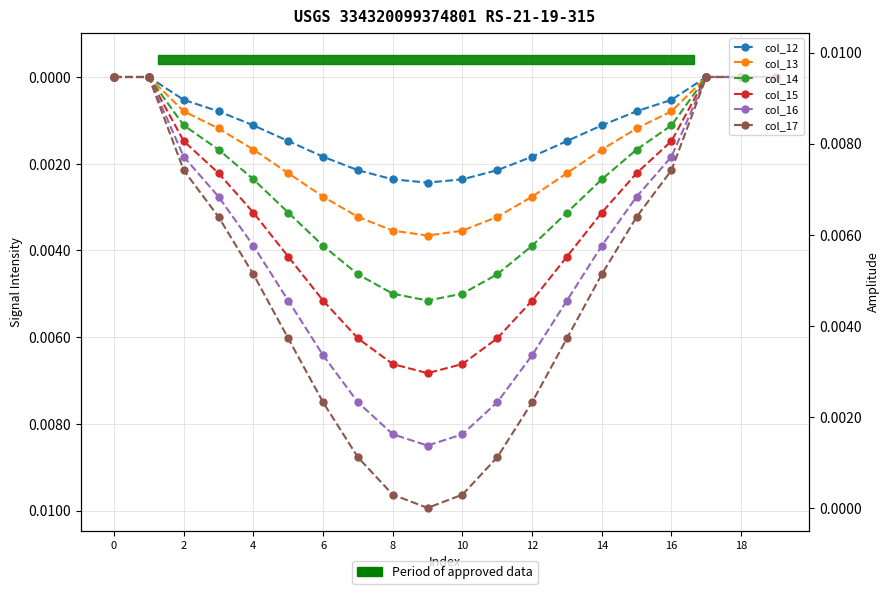

Which category has the highest value across all series?

18